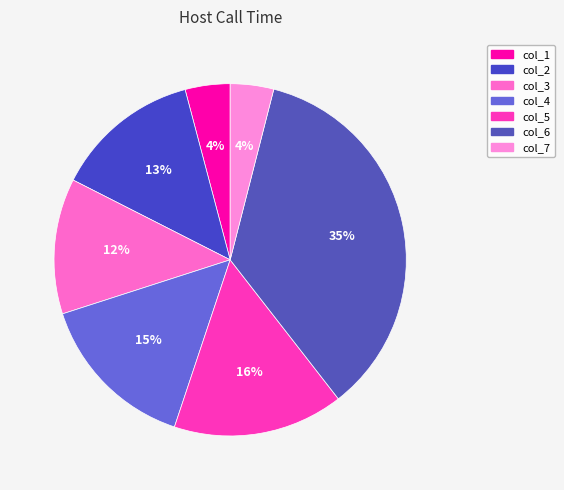

Which slice is the smallest?

col_7